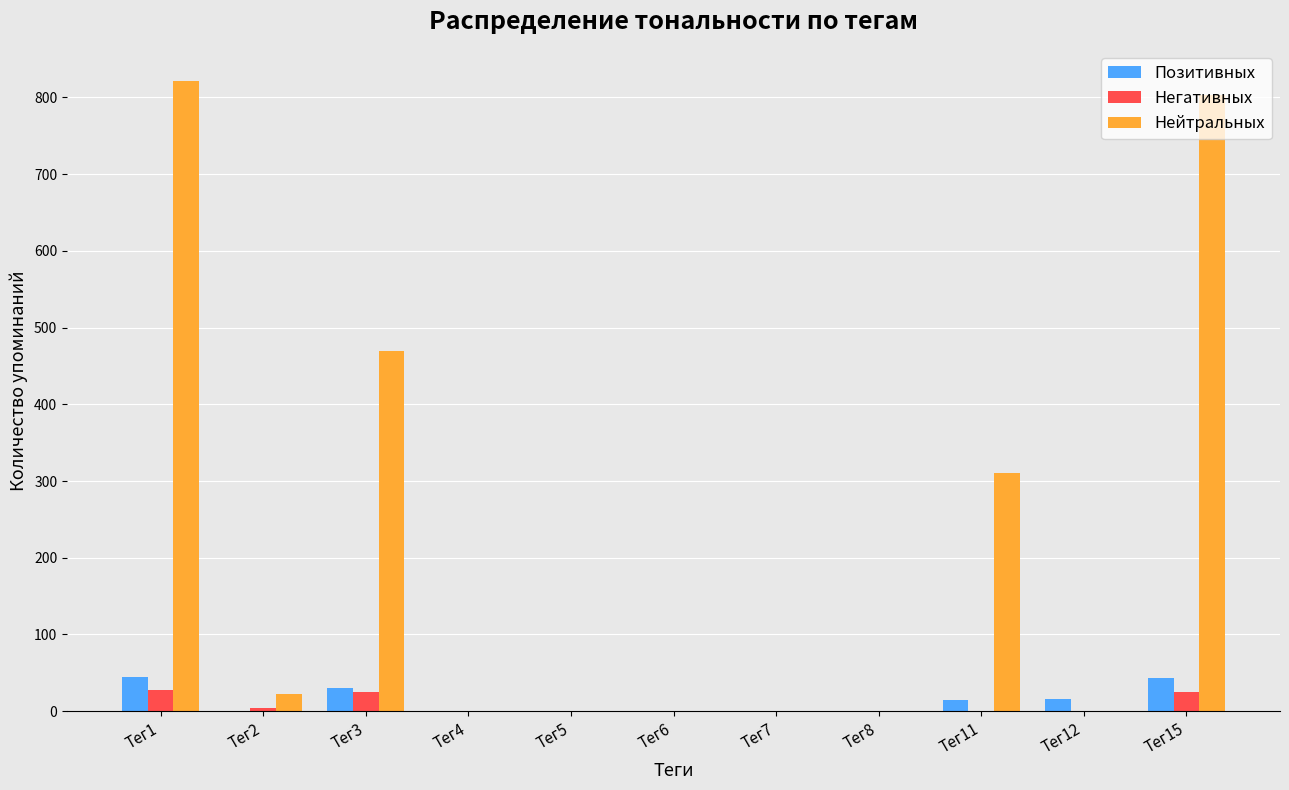

Between Тег3 and Тег15, which series saw the biggest shift?

Нейтральных